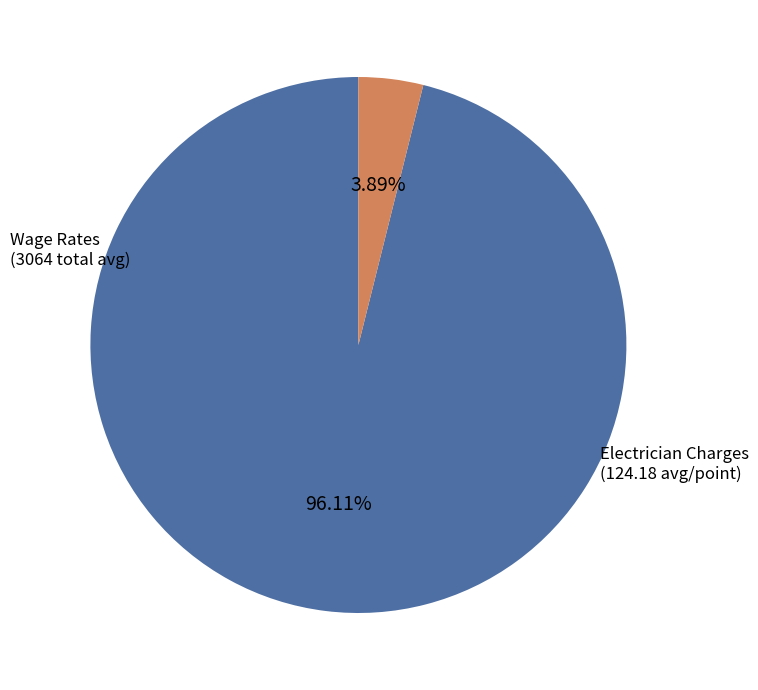

Is there a majority slice in this chart?

Yes